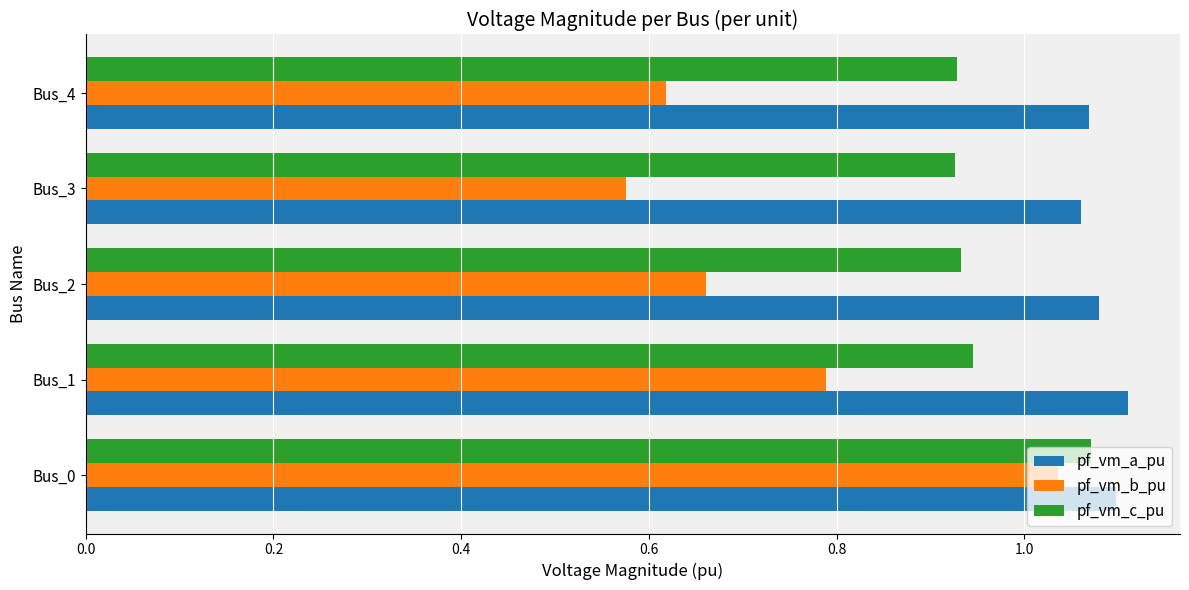

How many pf_vm_c_pu values are between 0 and 1?

4